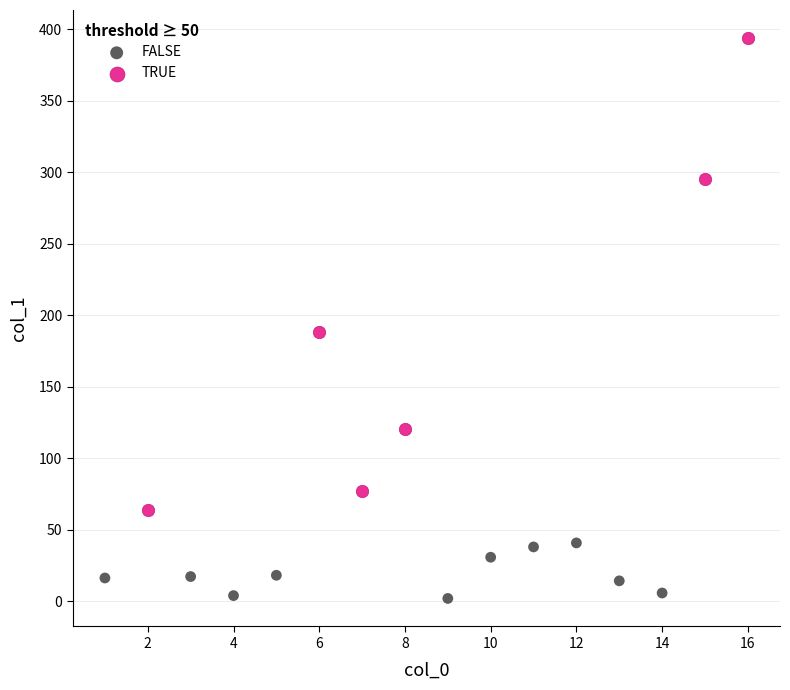

Which series reaches the maximum Y coordinate?

TRUE